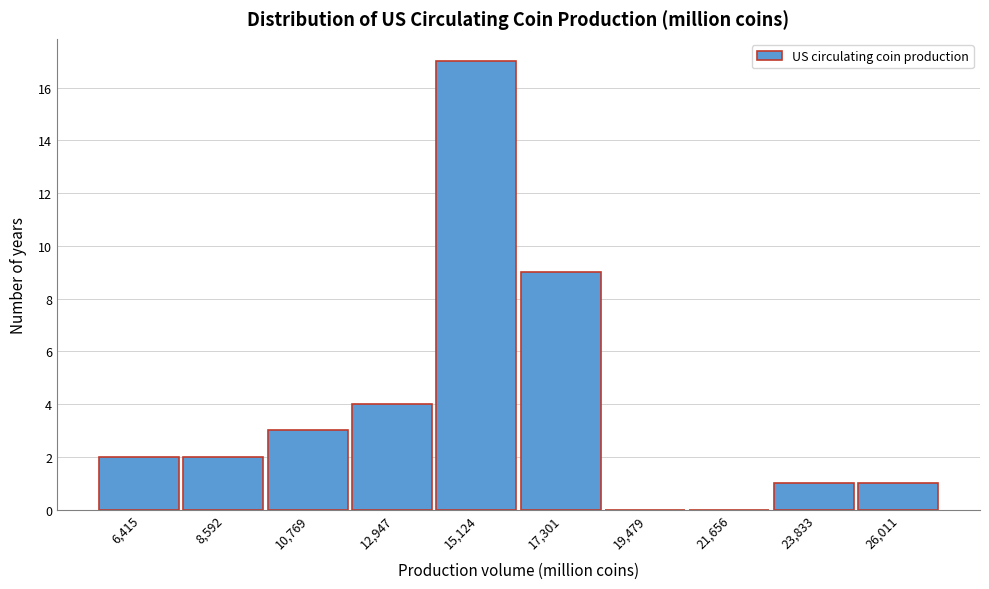

What is the height of the bar covering 5500 to 7500 on the x-axis? Neither the bar edges nor the heights are printed on the chart, so give them approximately, as read against the axes.

2